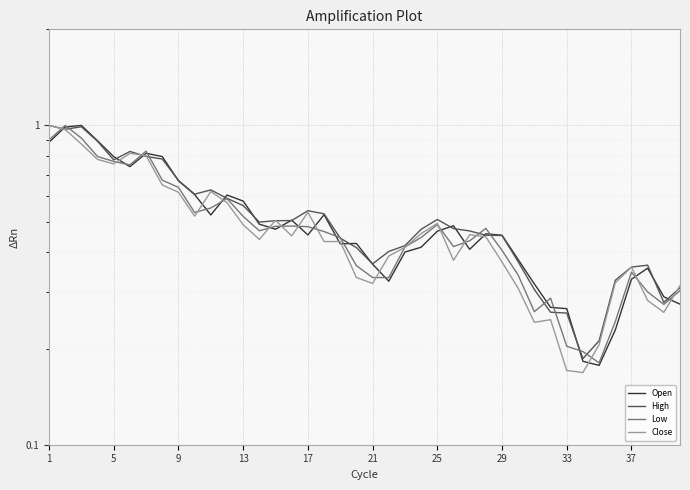

What is the sum of all Close values?

19.2